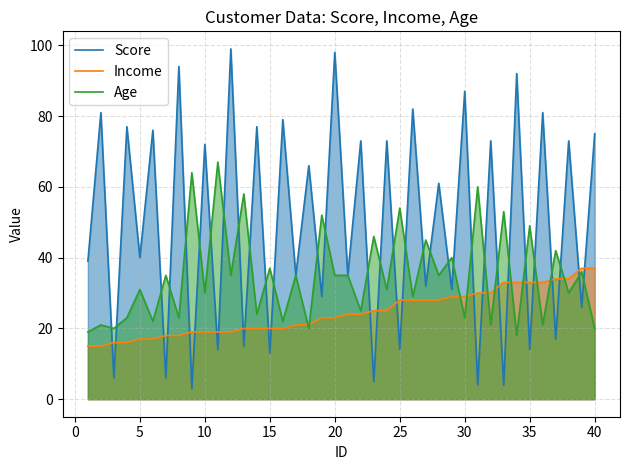

Rank the series by their maximum value, from highest to lowest.

Score, Age, Income